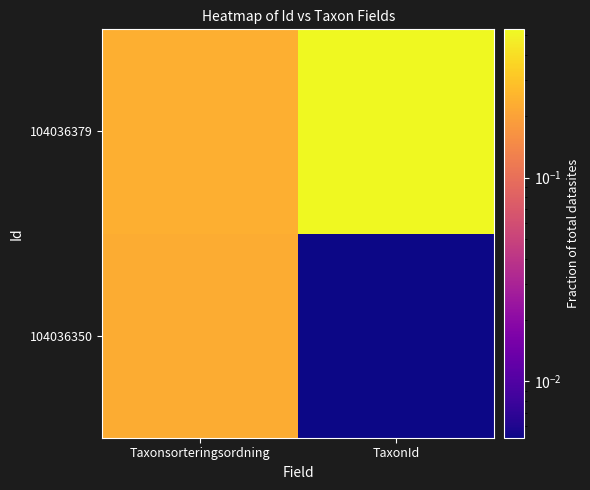

Rank the series by their average value, from lowest to highest.

104036350, 104036379